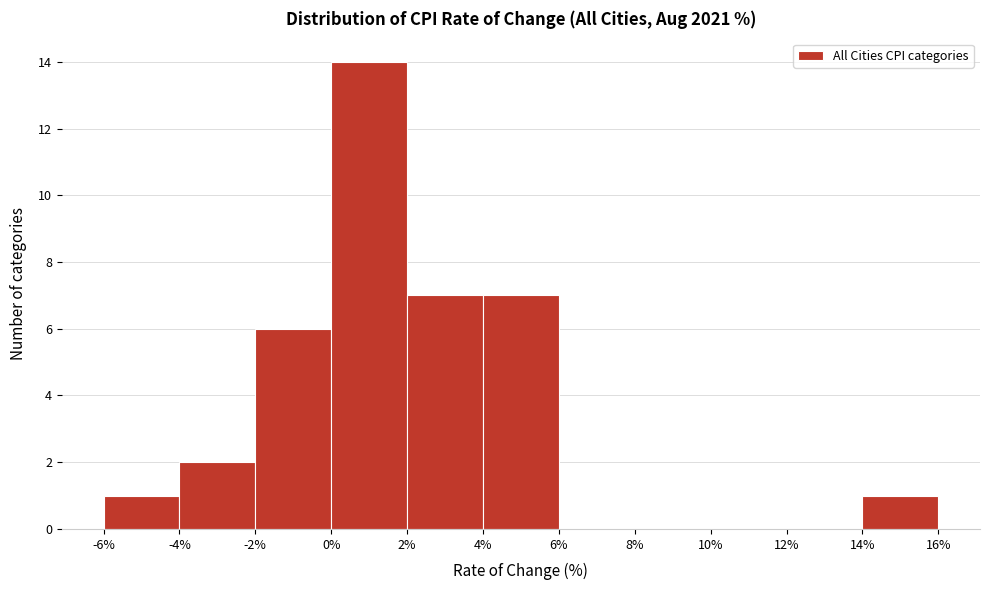

Reading left to right, transcribe this chart: for each bar, give the range it covers on the x-axis and its height. The values are not printed on the chart, so give them approximately, as read against the axis.

-6% to -4%: 1
-4% to -2%: 2
-2% to 0%: 6
0% to 2%: 14
2% to 4%: 7
4% to 6%: 7
6% to 8%: 0
8% to 10%: 0
10% to 12%: 0
12% to 14%: 0
14% to 16%: 1